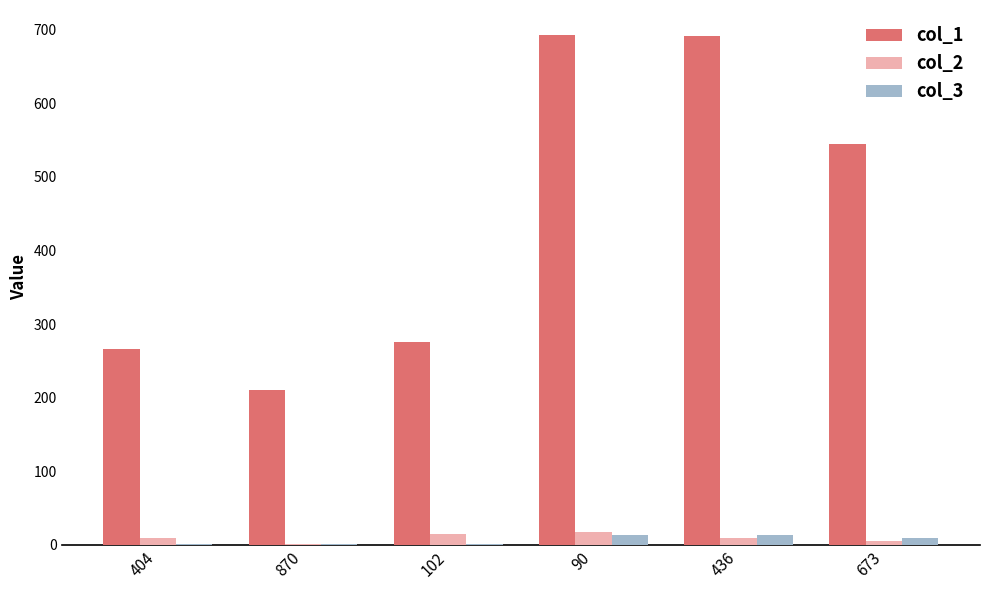

Are the bars grouped side by side (vs. stacked)?

Yes